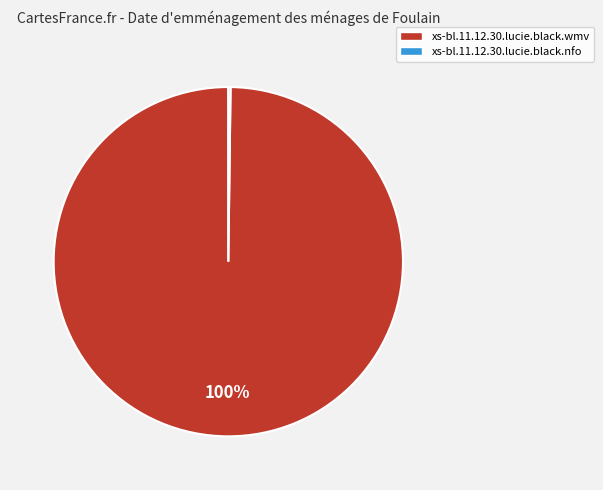

Is there any slice that represents more than half of the pie?

Yes